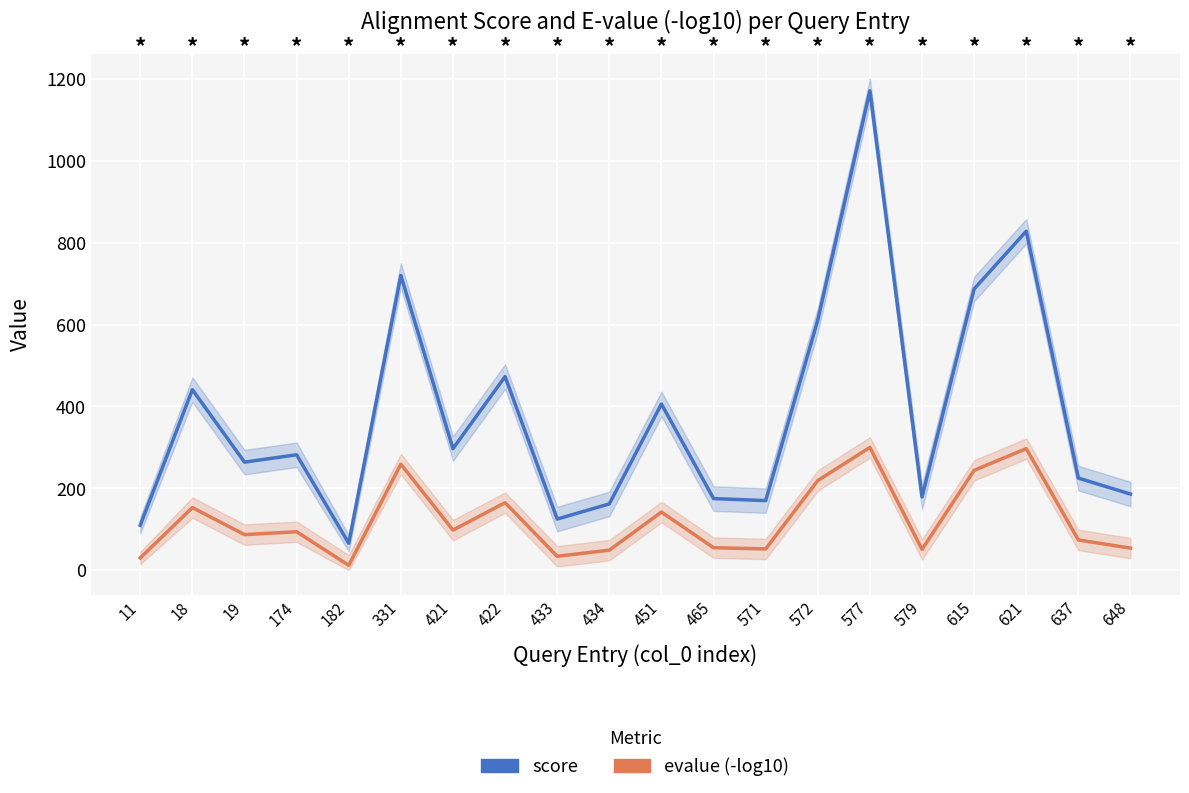

What is the minimum value shown in the chart?

12.0